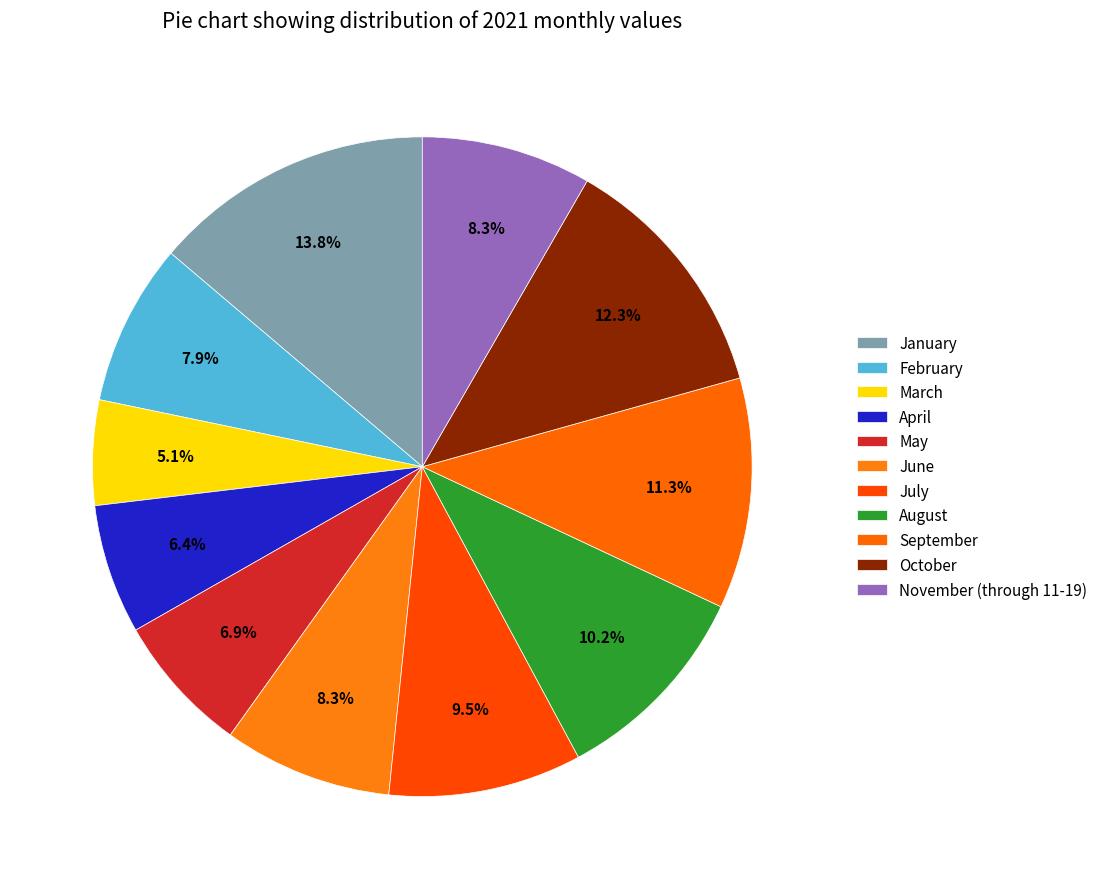

How many segments does this pie chart have?

11